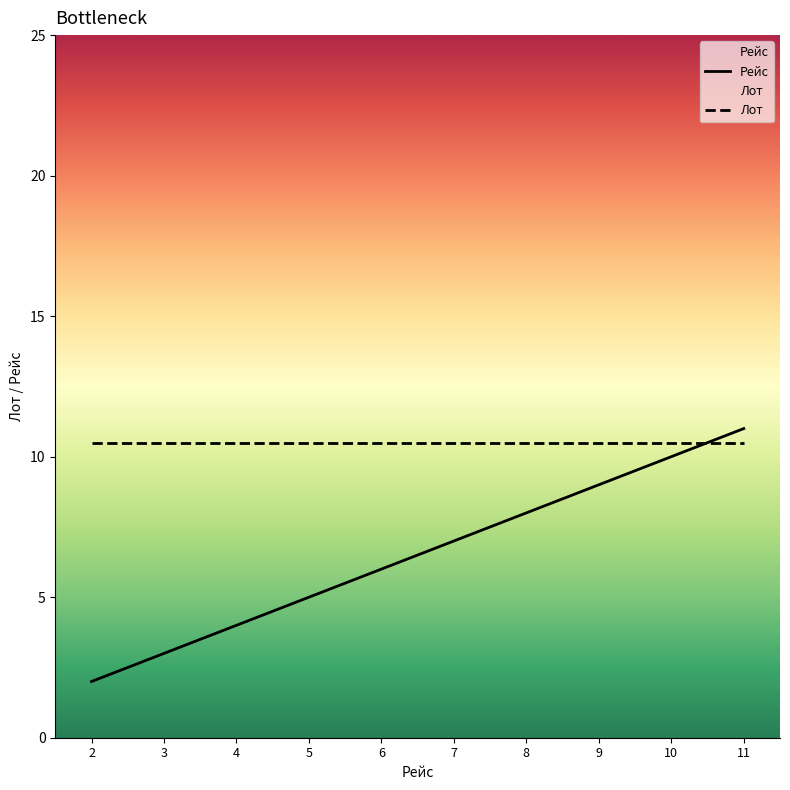

Which series has the largest total across all categories?

Лот